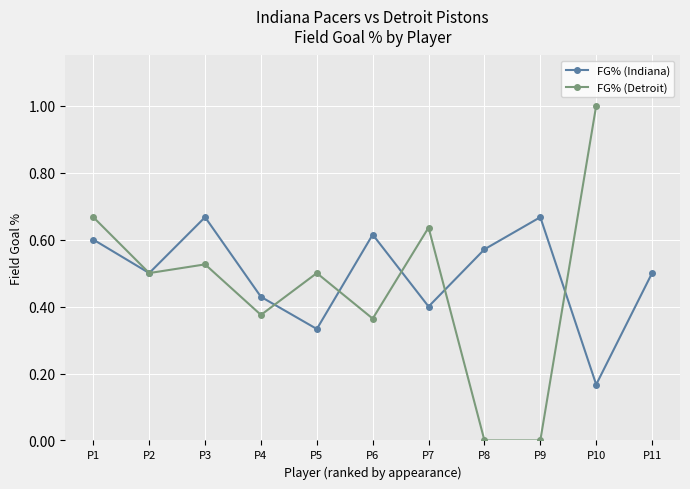

At how many categories does at least one series exceed 0?

11